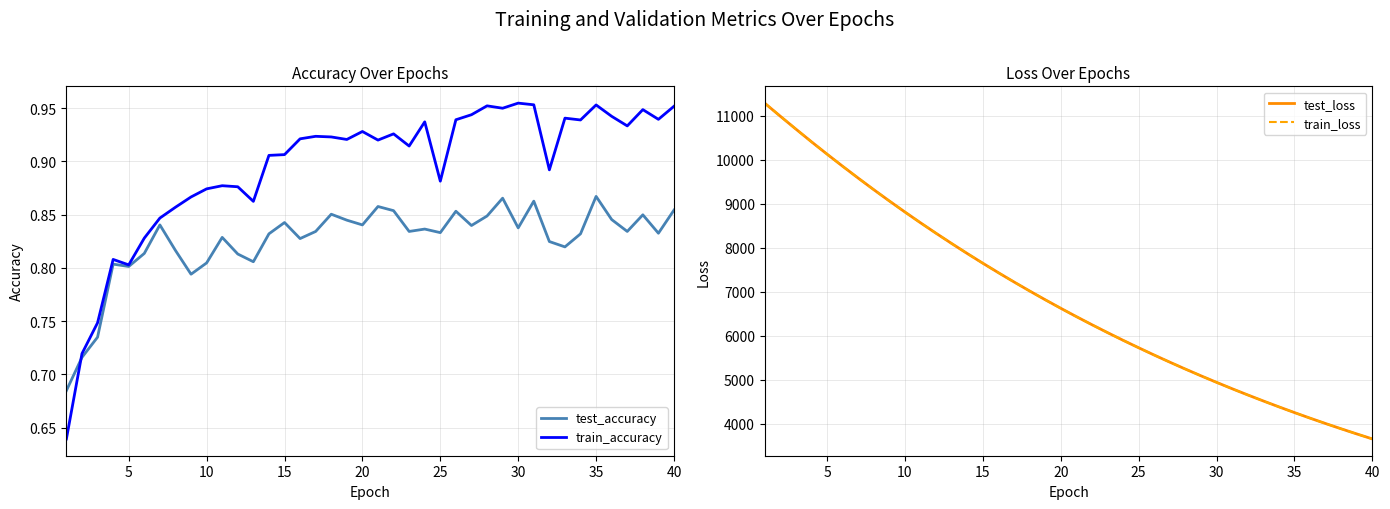

What are all the series names shown in the legend?

test_accuracy, train_accuracy, test_loss, train_loss